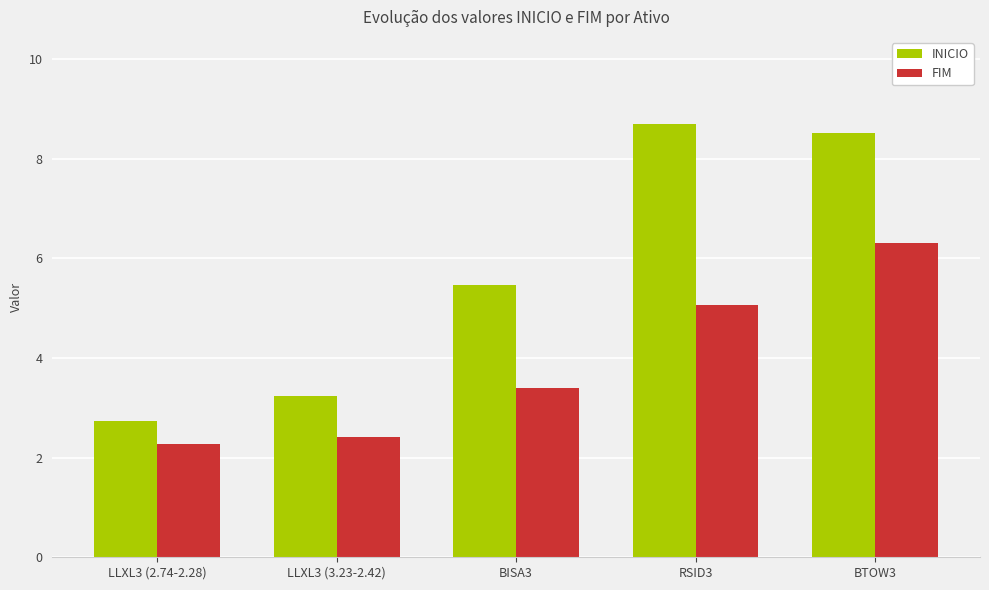

At which category is the sum across all series the highest?

BTOW3